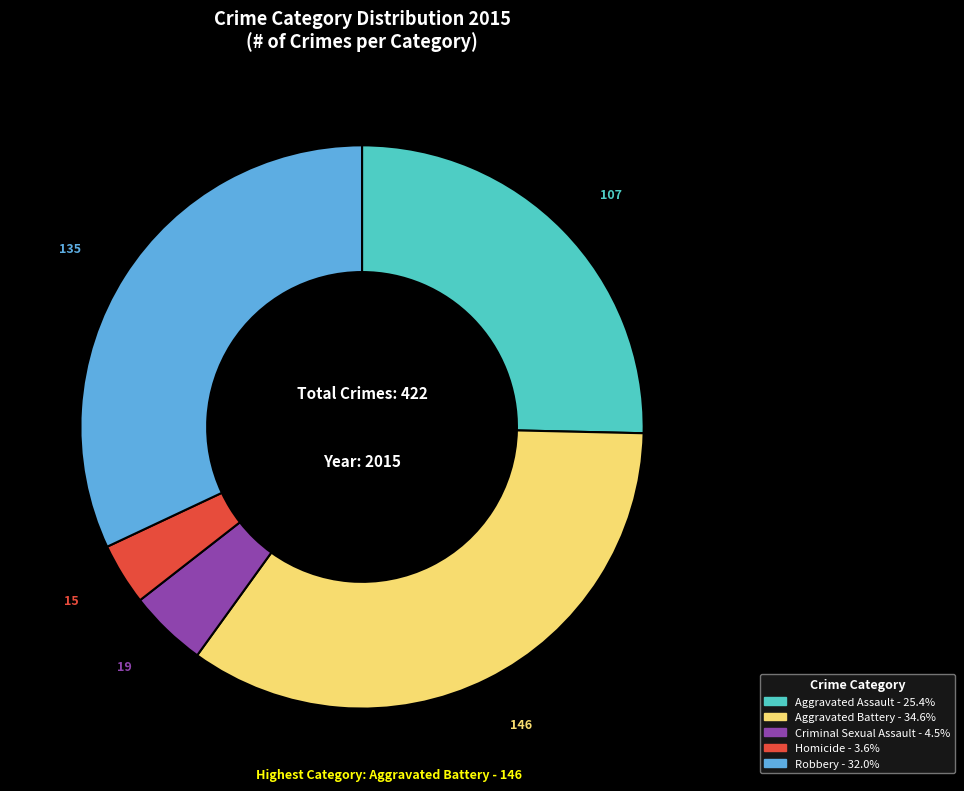

Rank the categories by value from highest to lowest.

Aggravated Battery, Robbery, Aggravated Assault, Criminal Sexual Assault, Homicide